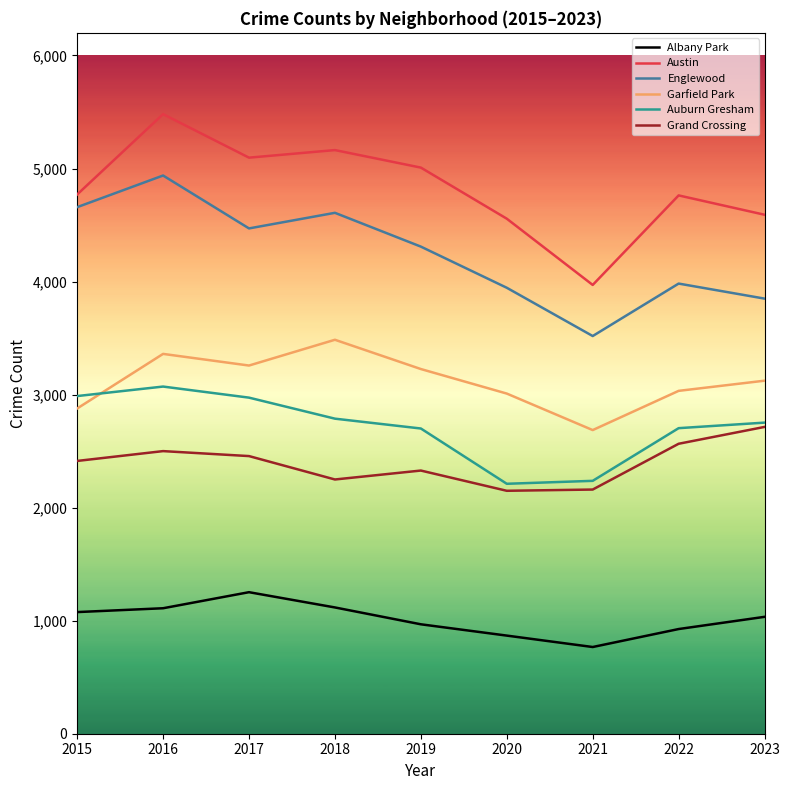

What is the spread (max minus min) of values at 2023?

3557